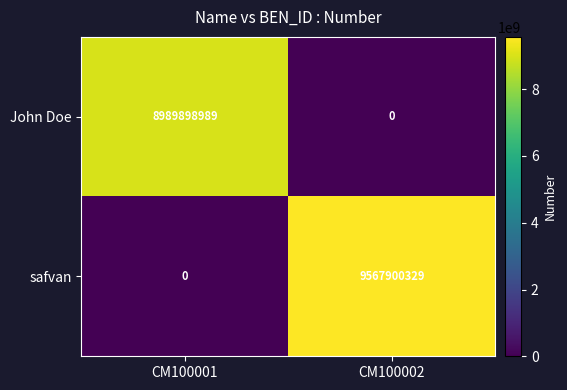

What is the sum of the safvan values at CM100001 and CM100002?

9567900329